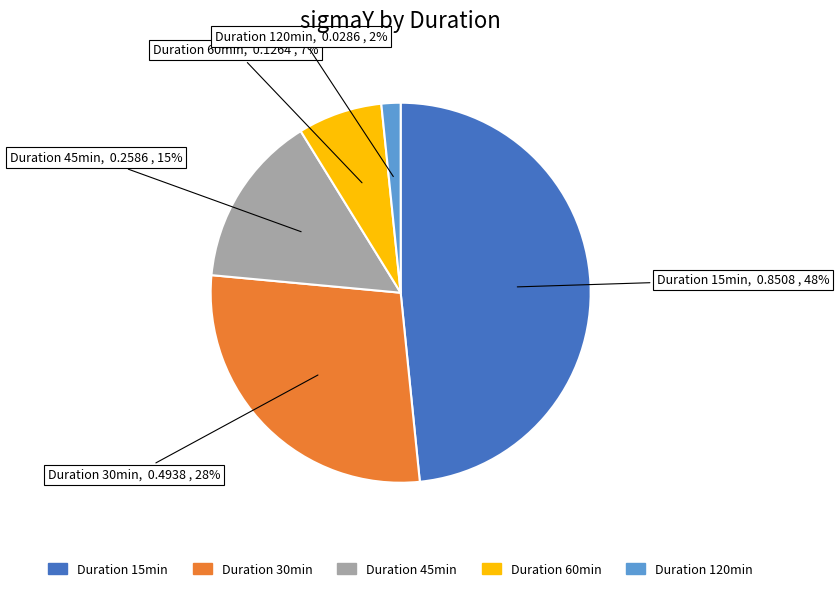

Is there a majority slice in this chart?

No